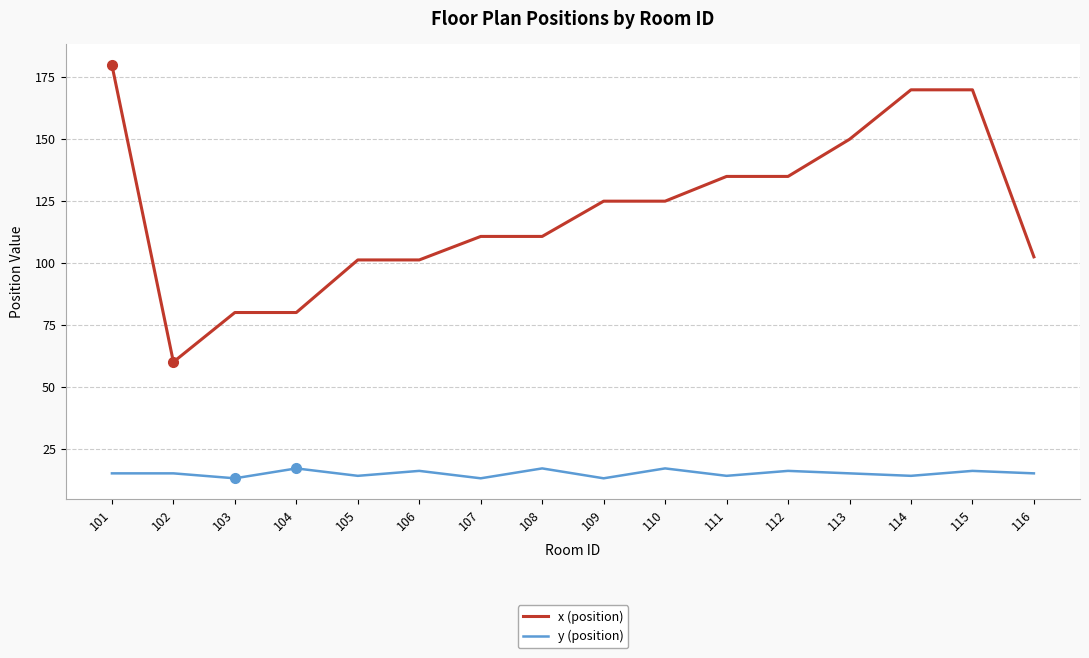

True or false: y (position) and x (position) intersect in this chart.

False